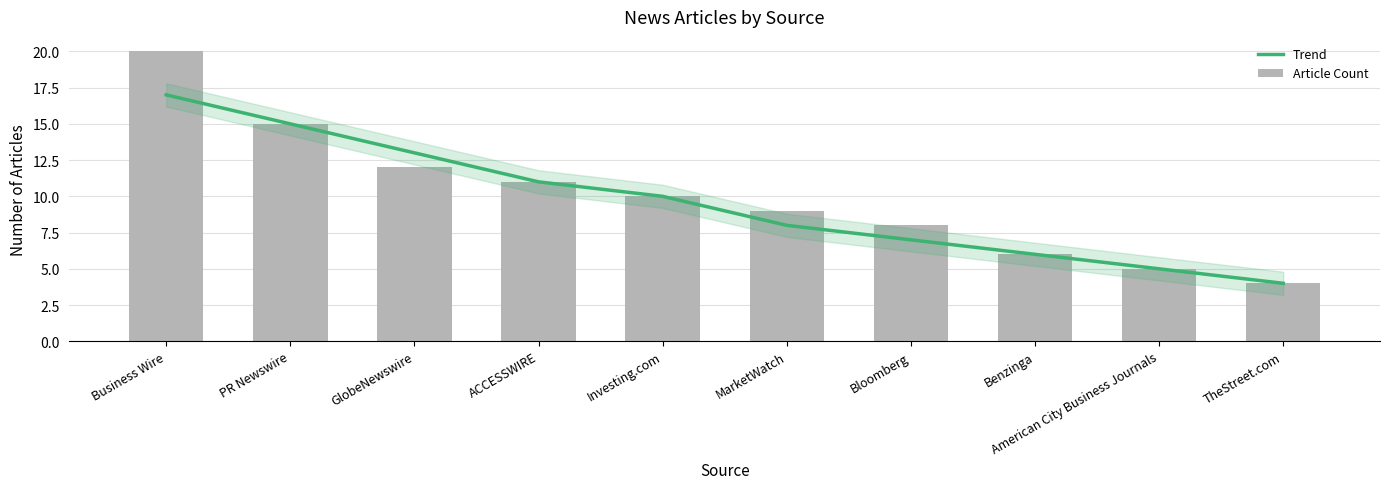

What is the approximate value of Trend at Business Wire, to the nearest 10?

20